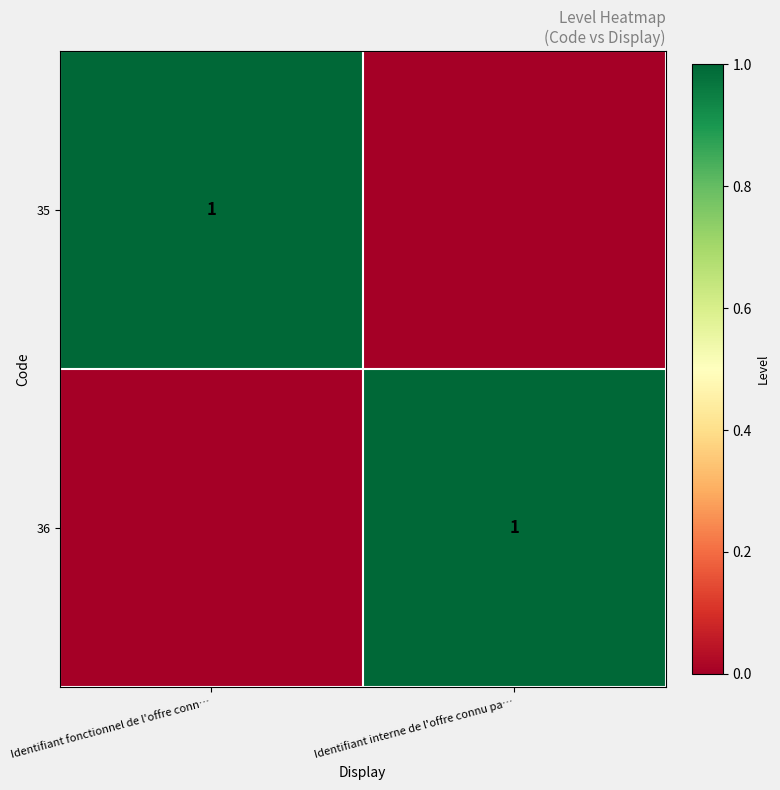

Is it true that 35 equals 1 at Identifiant fonctionnel de l'offre conn…?

True